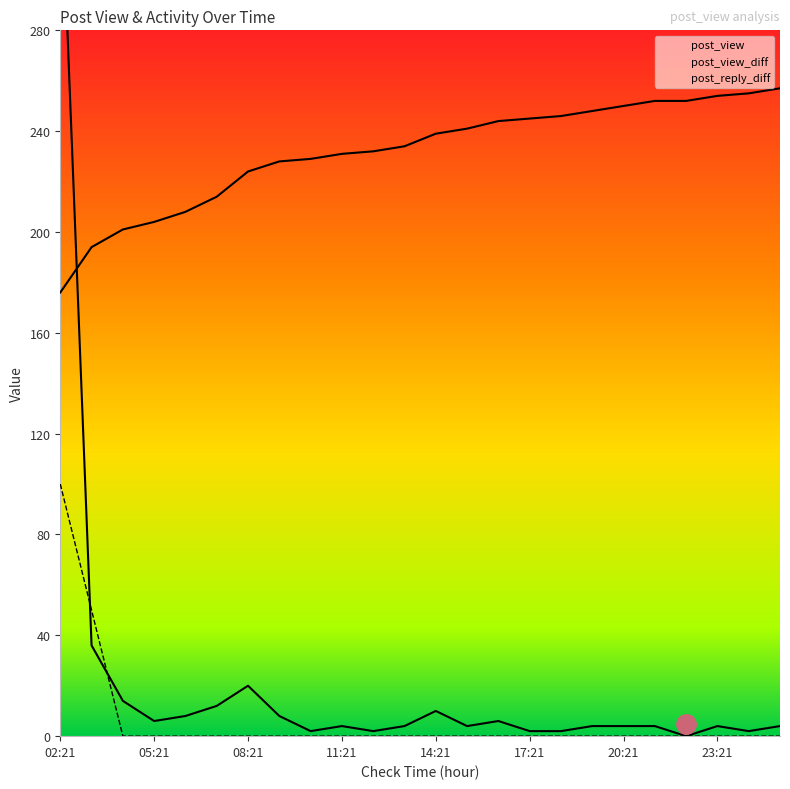

What is the label of the 21st point from the left?

22:21